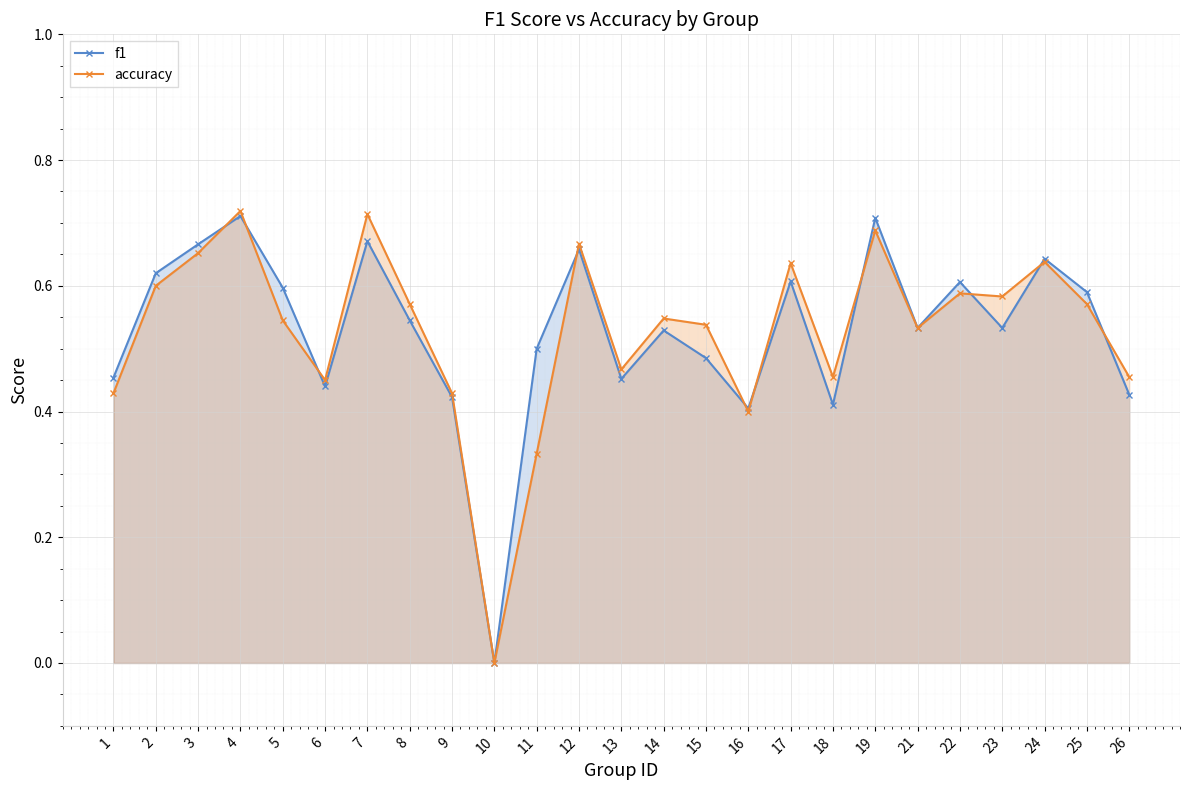

What is the sum of the f1 values at 19 and 21?

1.2